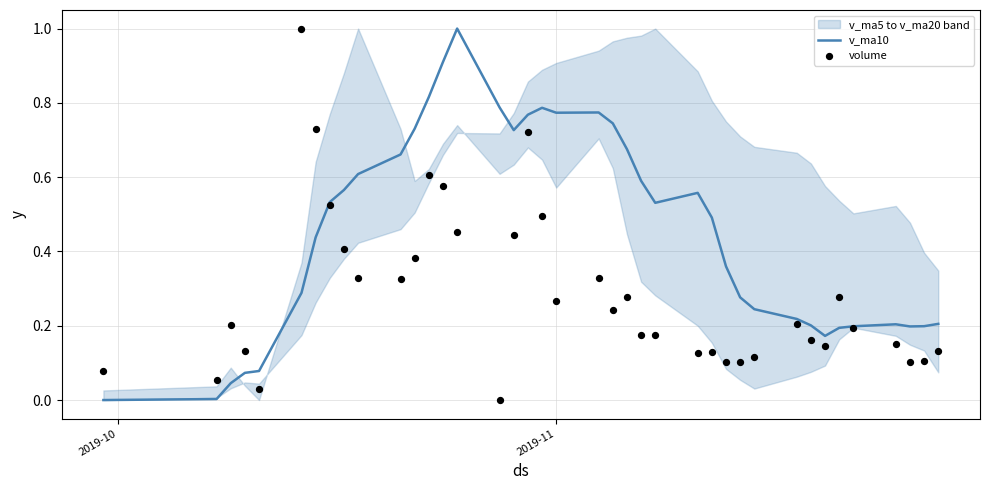

Which series has the largest Y range (max minus min)?

v_ma10